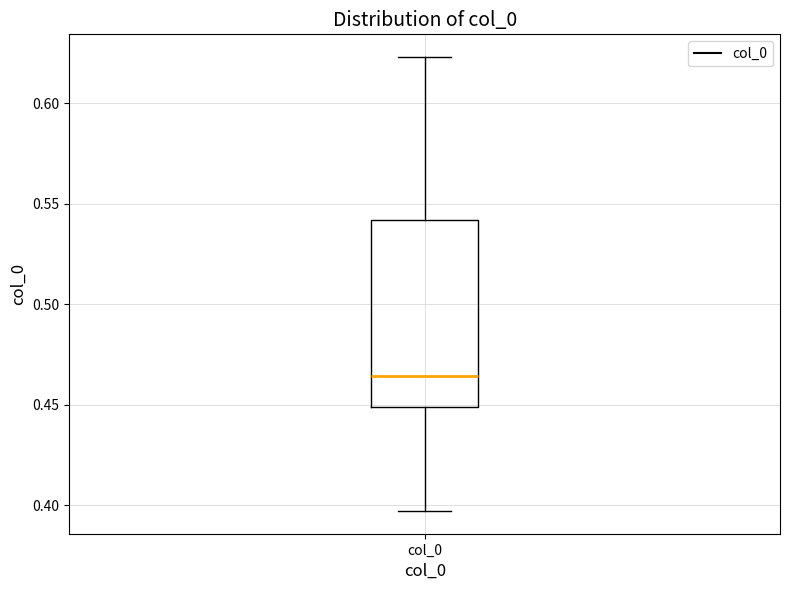

Where is the upper edge of the box for col_0 on the y-axis? The values are not printed on the chart, so give them approximately, as read against the axis.

0.540